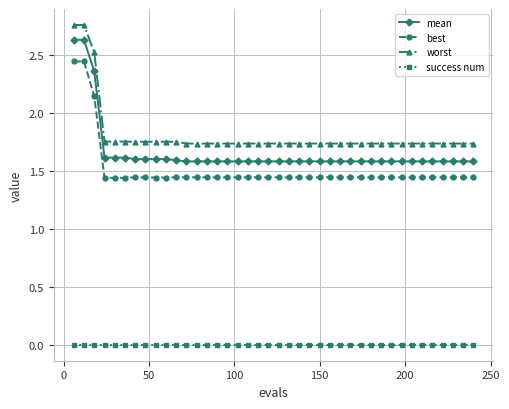

Which series has the largest range (max minus min)?

mean